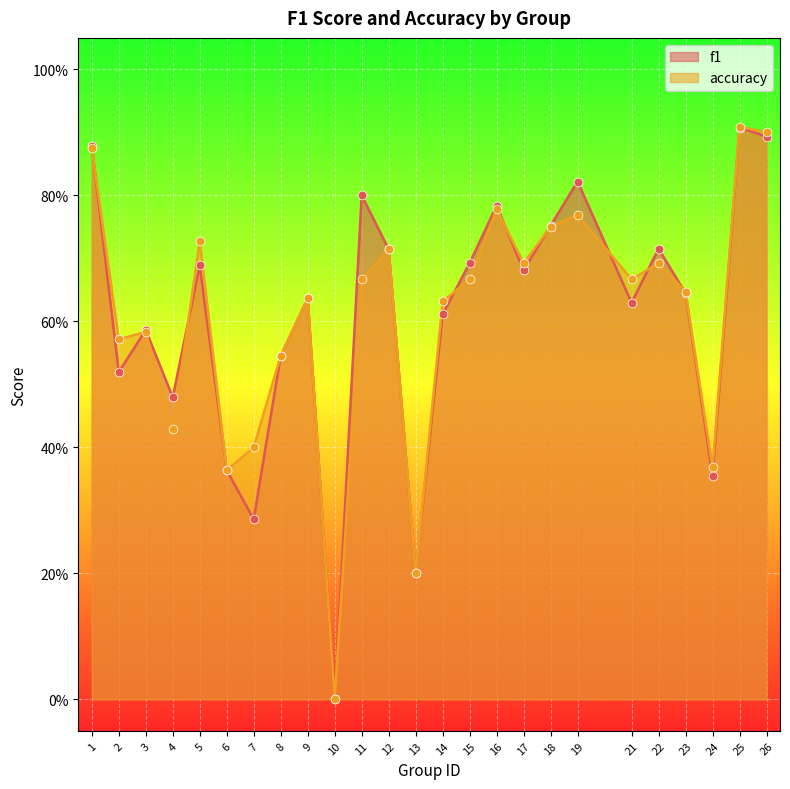

Which series has the largest Y range (max minus min)?

accuracy